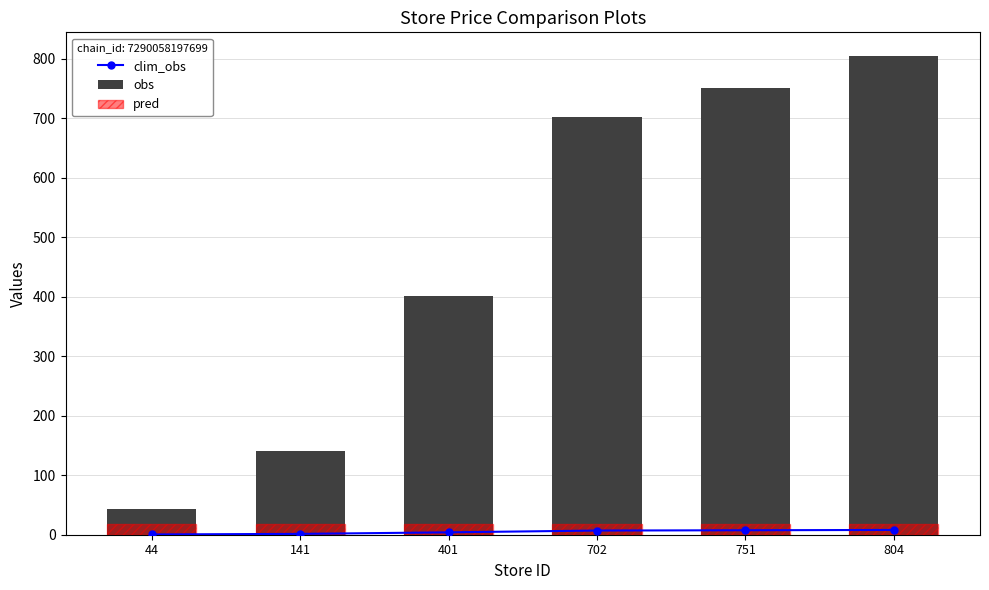

What is the difference between the maximum and second lowest values in the clim_obs series?

6.6